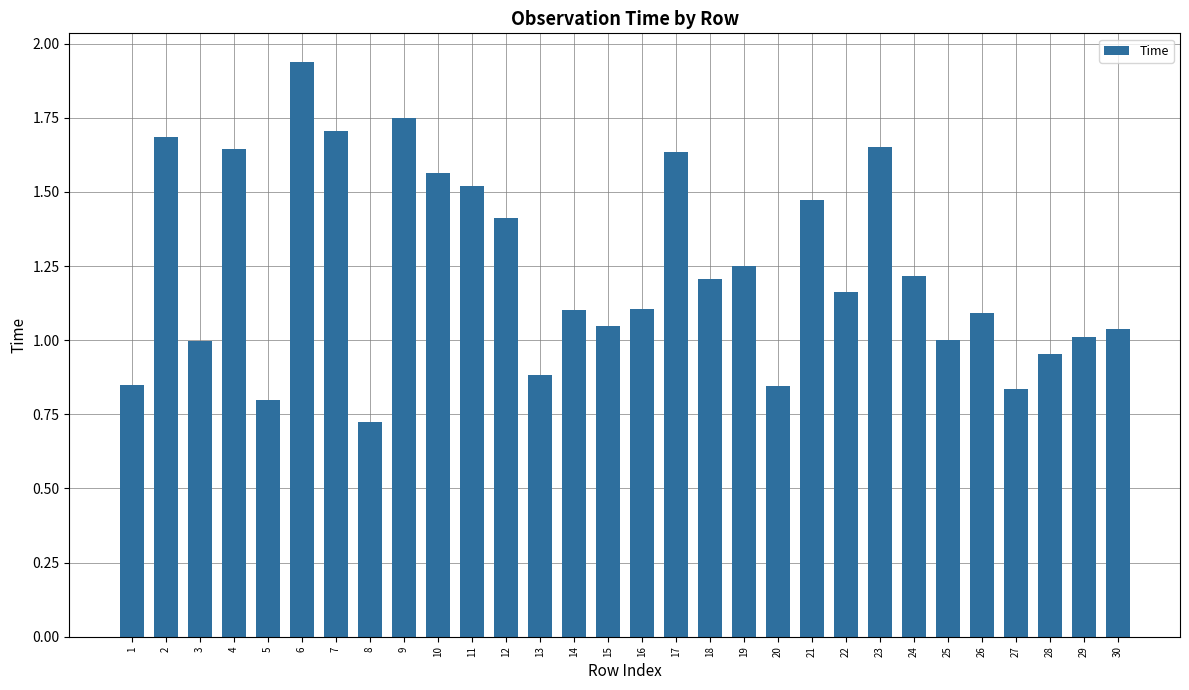

What is the value of the 26th bar from the left?

1.1